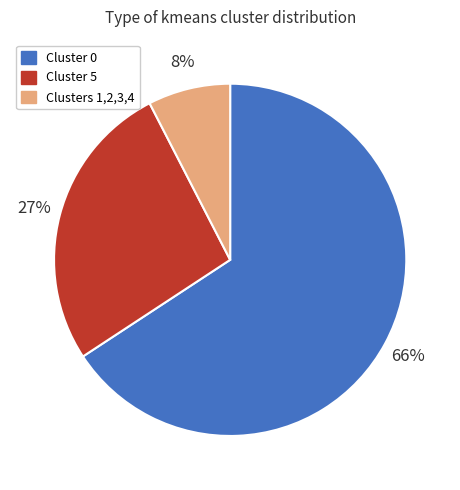

What is the ratio of the value at Cluster 5 to the value at Cluster 0?

0.4